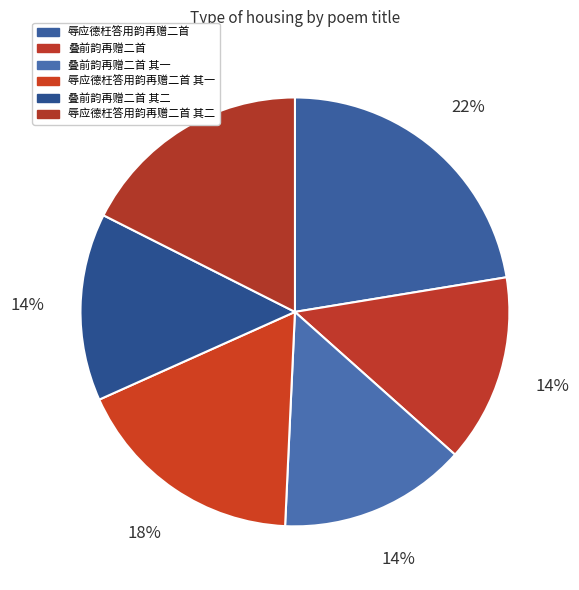

To the nearest percent, what portion does 辱应德枉答用韵再赠二首 represent?

22%